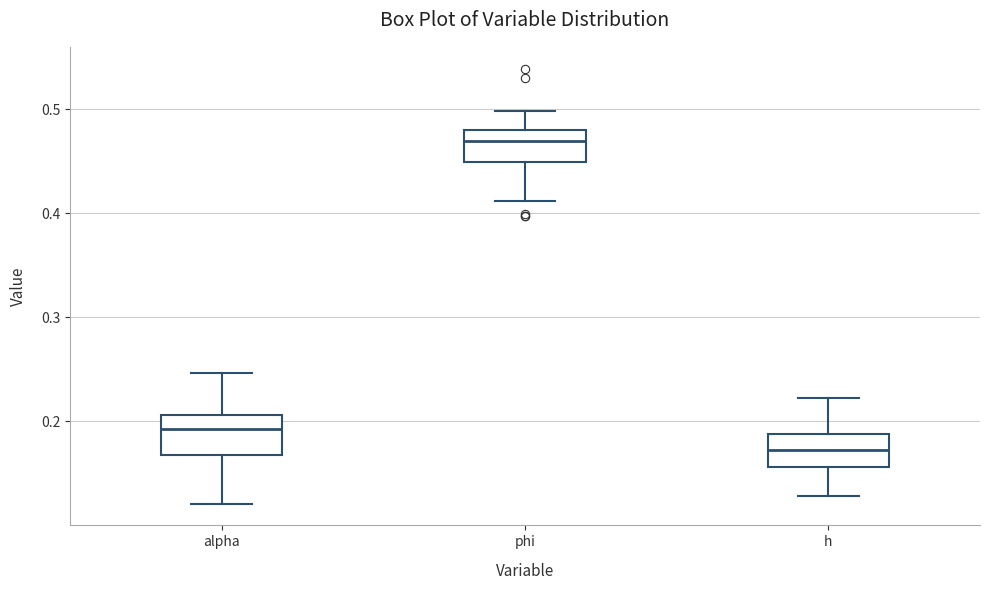

Where is the upper edge of the box for phi on the y-axis? The values are not printed on the chart, so give them approximately, as read against the axis.

0.48